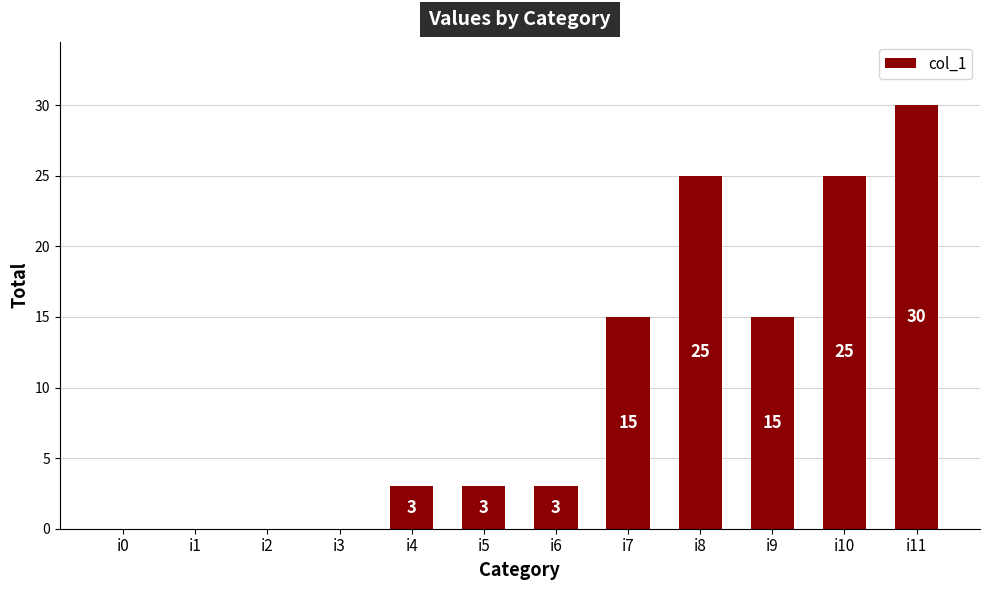

What value does the data have at i7?

15